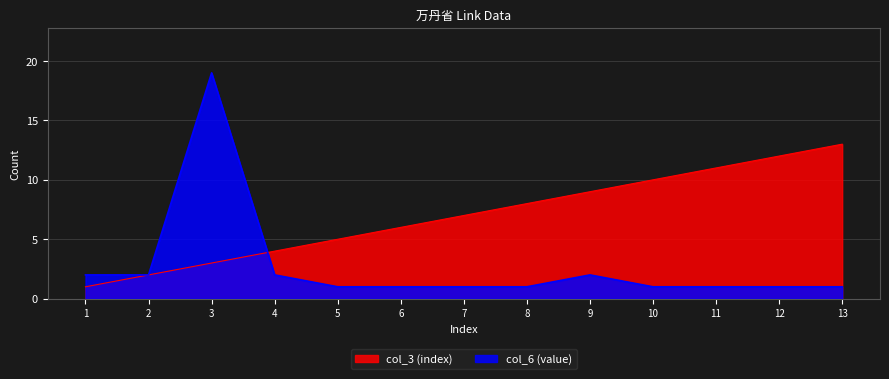

True or false: col_3 (index) and col_6 (value) intersect in this chart.

True